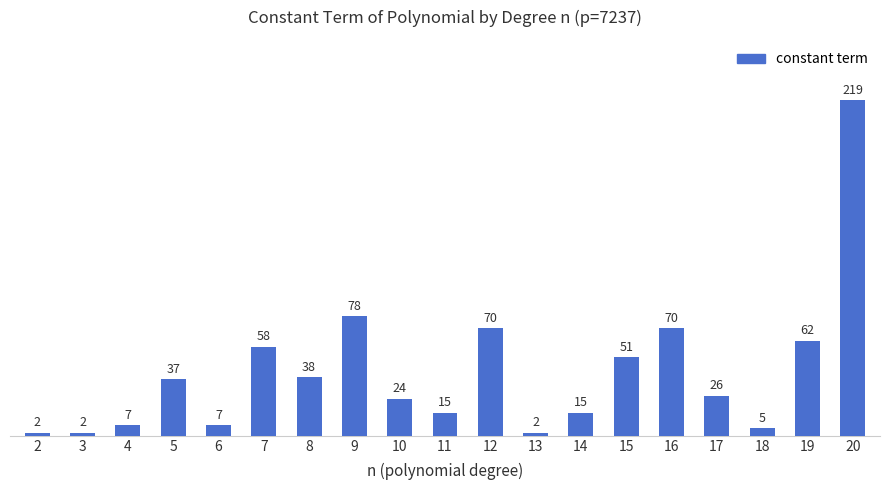

Reading right to left, transcribe all the data shown in this chart.

219	62	5	26	70	51	15	2	70	15	24	78	38	58	7	37	7	2	2